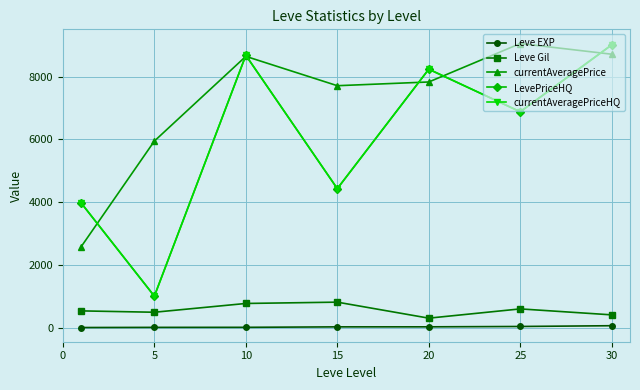

Does the chart have visible grid lines?

Yes